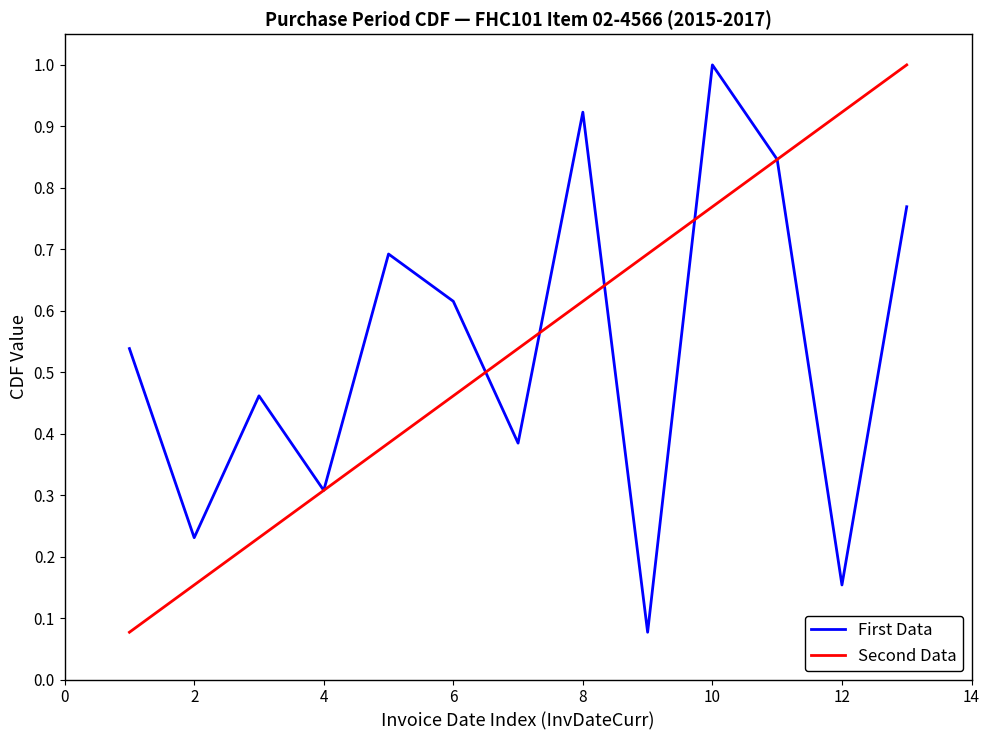

What is the maximum value shown in the chart?

1.0